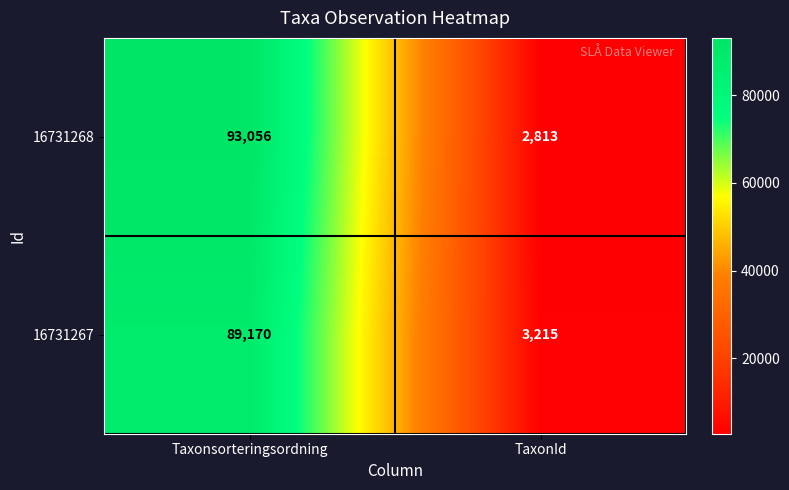

At which category is the sum across all series the highest?

Taxonsorteringsordning